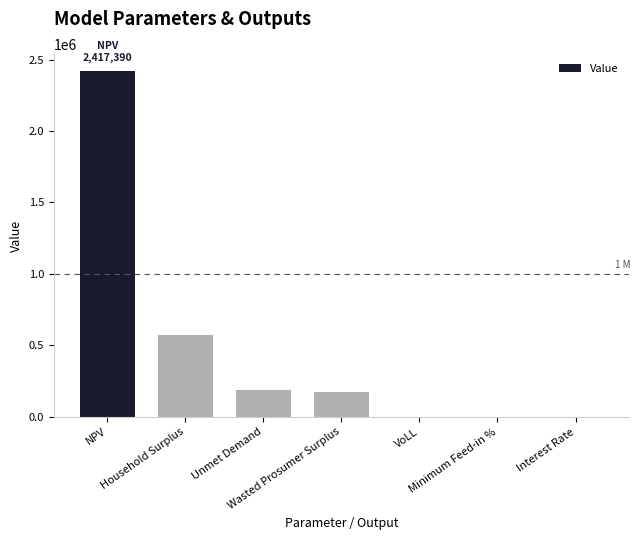

What is the sum of all values?

3354927.1